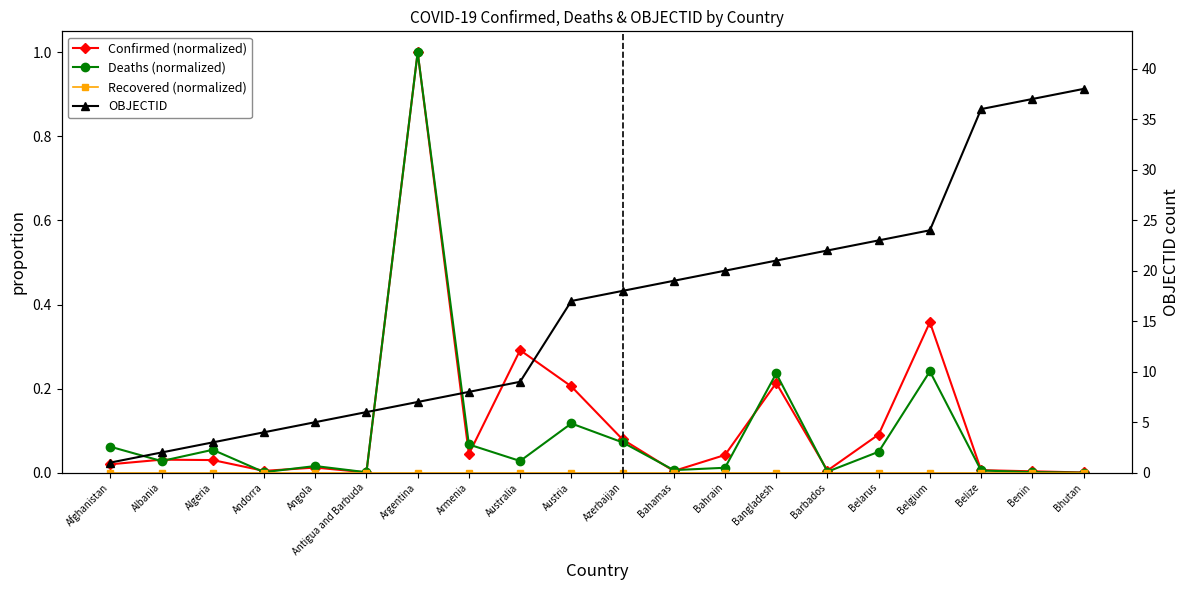

Reading right to left, what are all the values shown in this chart?

Confirmed (normalized): 0.0	0.0	0.0	0.4	0.1	0.0	0.2	0.0	0.0	0.1	0.2	0.3	0.0	1.0	0.0	0.0	0.0	0.0	0.0	0.0
Deaths (normalized): 0.0	0.0	0.0	0.2	0.0	0.0	0.2	0.0	0.0	0.1	0.1	0.0	0.1	1.0	0.0	0.0	0.0	0.1	0.0	0.1
Recovered (normalized): 0.0	0.0	0.0	0.0	0.0	0.0	0.0	0.0	0.0	0.0	0.0	0.0	0.0	0.0	0.0	0.0	0.0	0.0	0.0	0.0
OBJECTID: 38.0	37.0	36.0	24.0	23.0	22.0	21.0	20.0	19.0	18.0	17.0	9.0	8.0	7.0	6.0	5.0	4.0	3.0	2.0	1.0